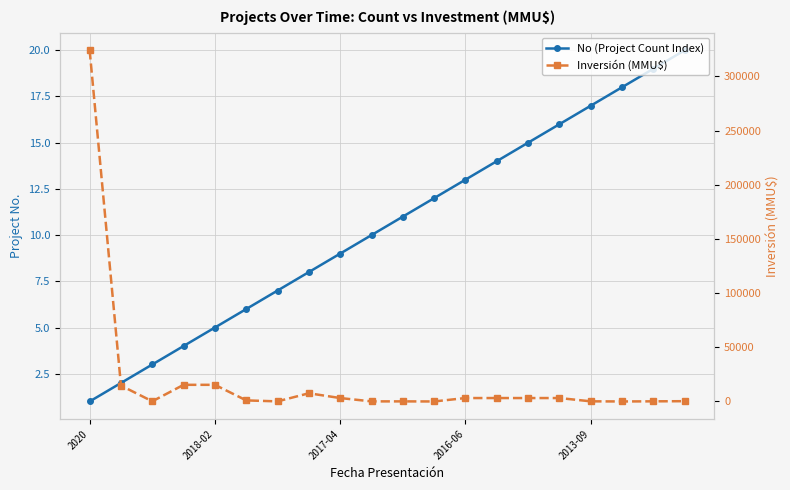

The value of No (Project Count Index) at 2016-06 is 6. True or false?

False